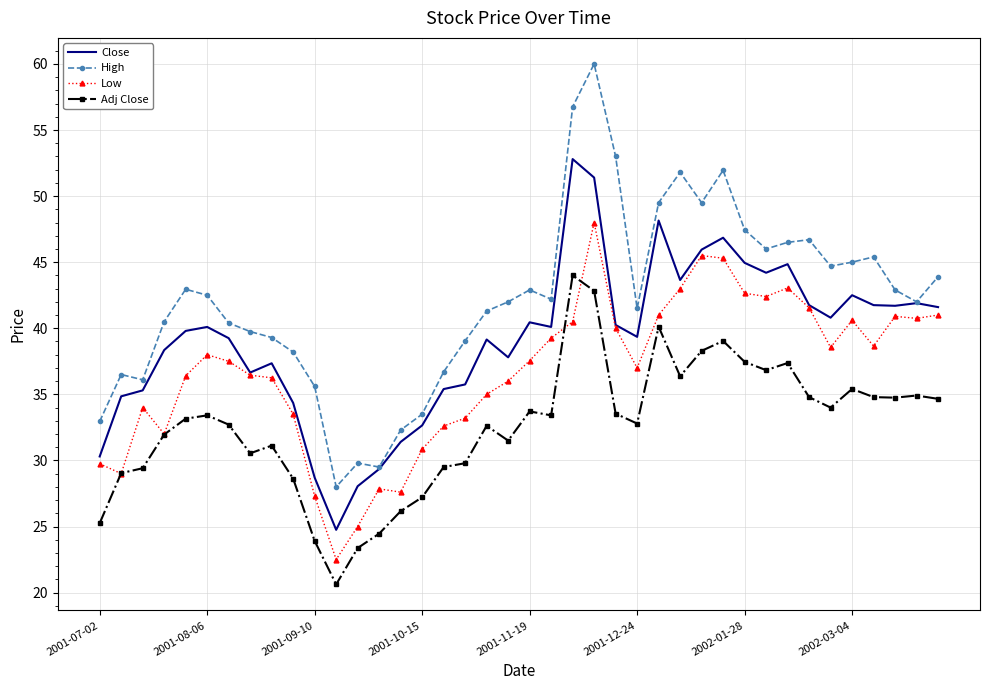

True or false: Close and Adj Close cross at least once.

False